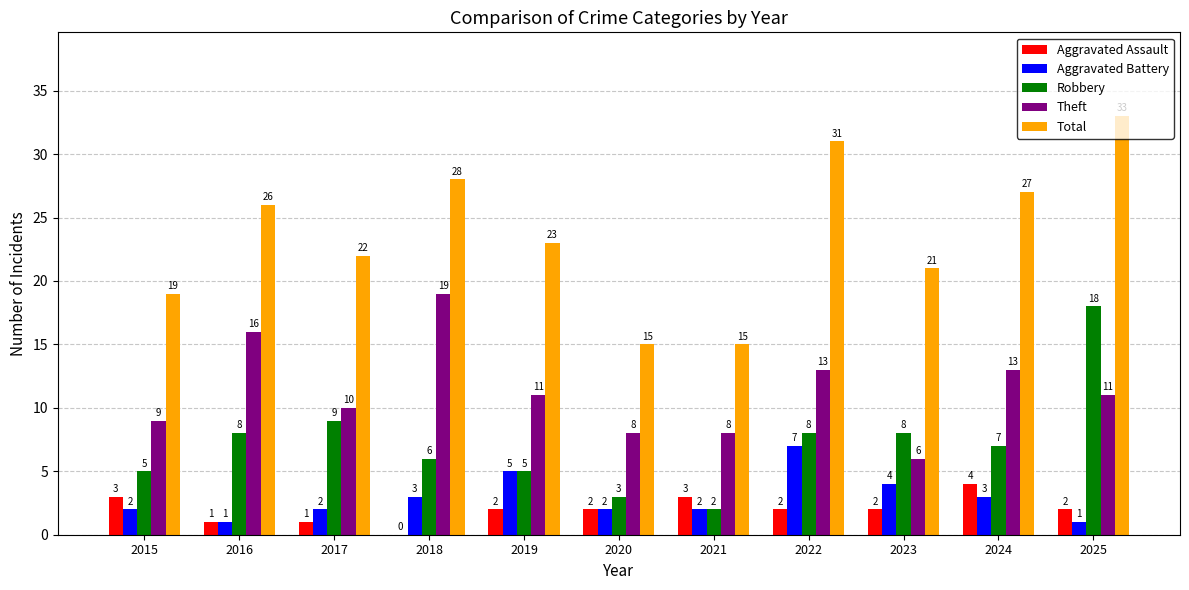

What is the maximum value shown in the chart?

33